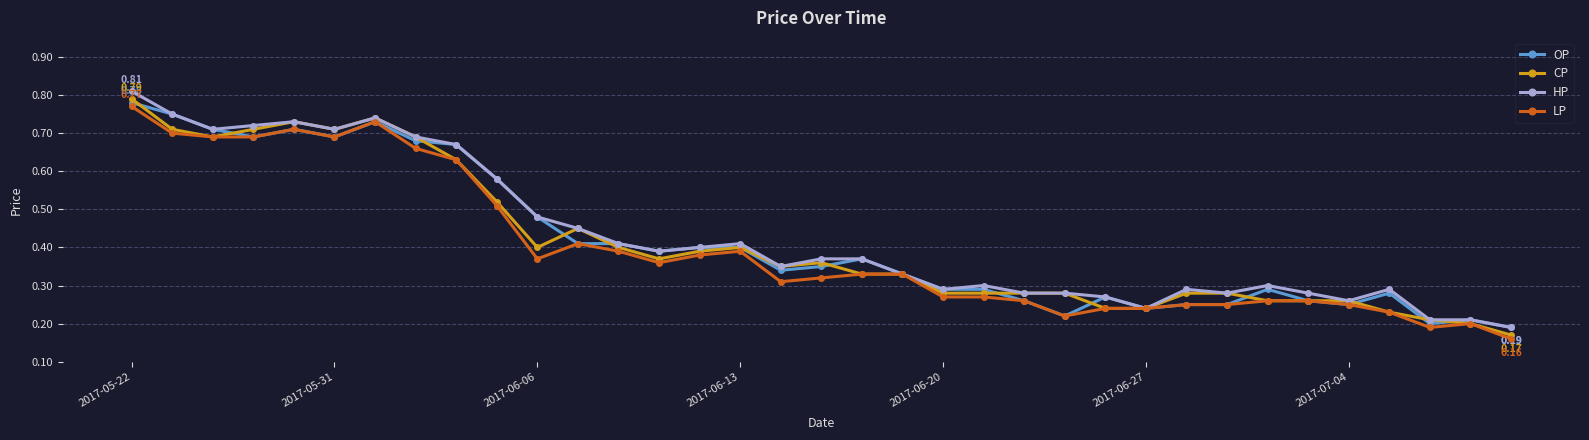

True or false: HP has more than 2 points higher than both neighbors.

True